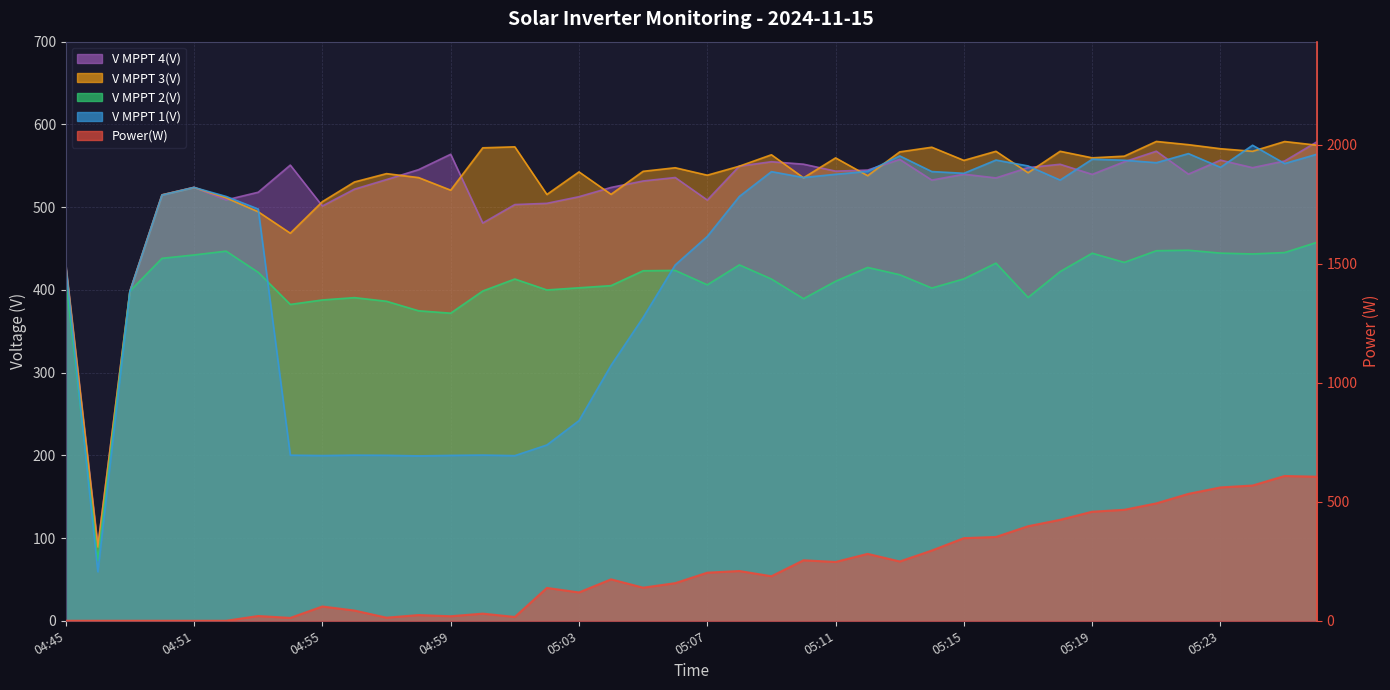

At 05:19, list the series in order from largest to smallest.

V MPPT 3(V), V MPPT 1(V), V MPPT 4(V), Power(W), V MPPT 2(V)